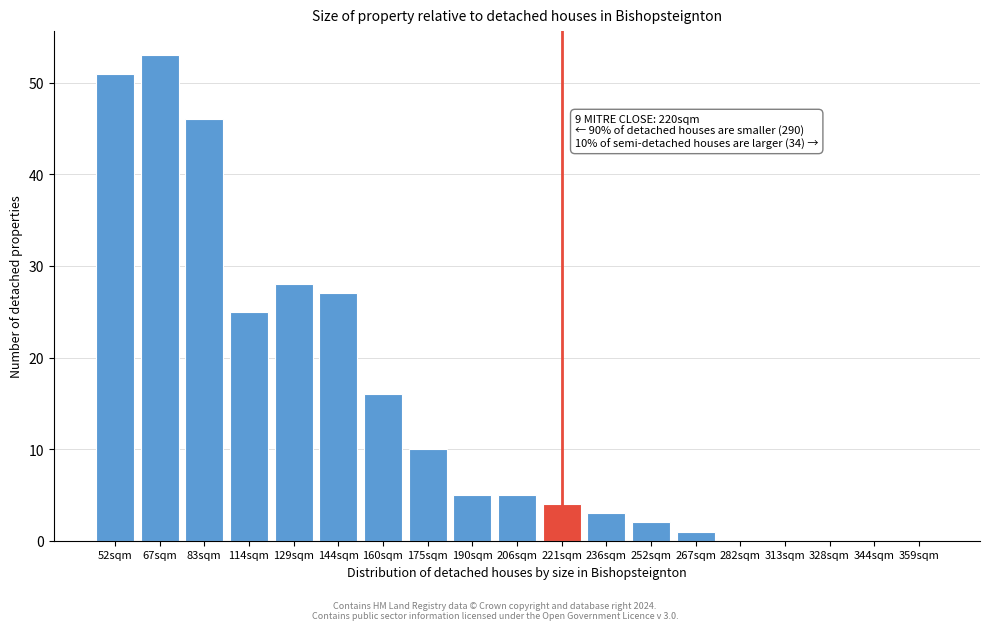

Reading left to right, transcribe all the data shown in this chart.

52sqm=51	67sqm=53	83sqm=46	114sqm=25	129sqm=28	144sqm=27	160sqm=16	175sqm=10	190sqm=5	206sqm=5	221sqm=4	236sqm=3	252sqm=2	267sqm=1	282sqm=0	313sqm=0	328sqm=0	344sqm=0	359sqm=0